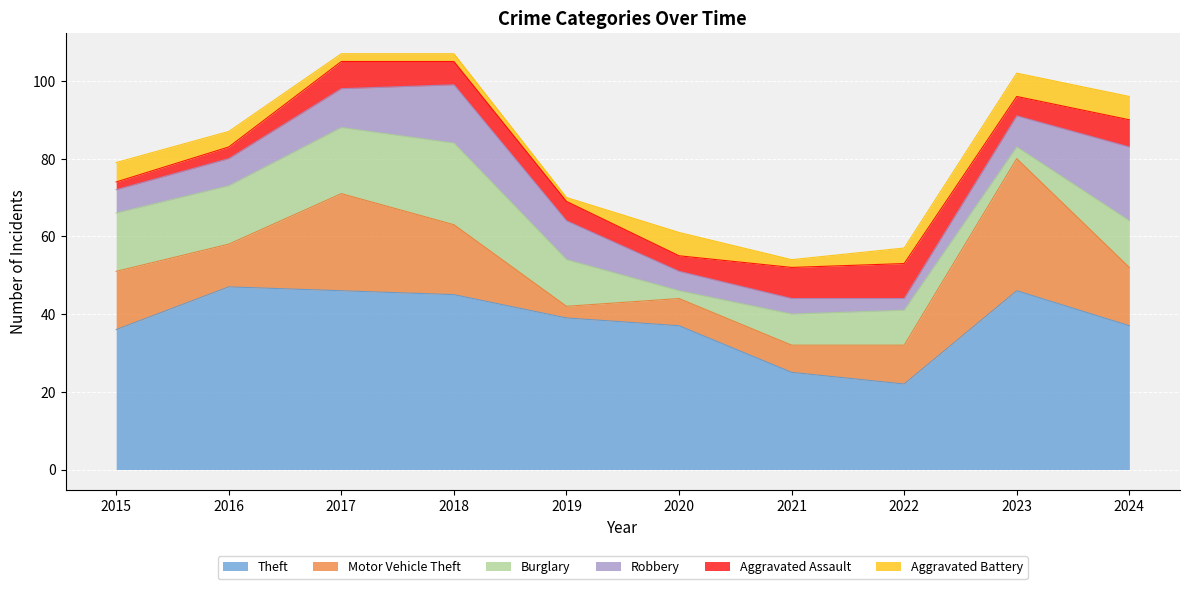

What is the approximate value of Robbery at 2019?

10